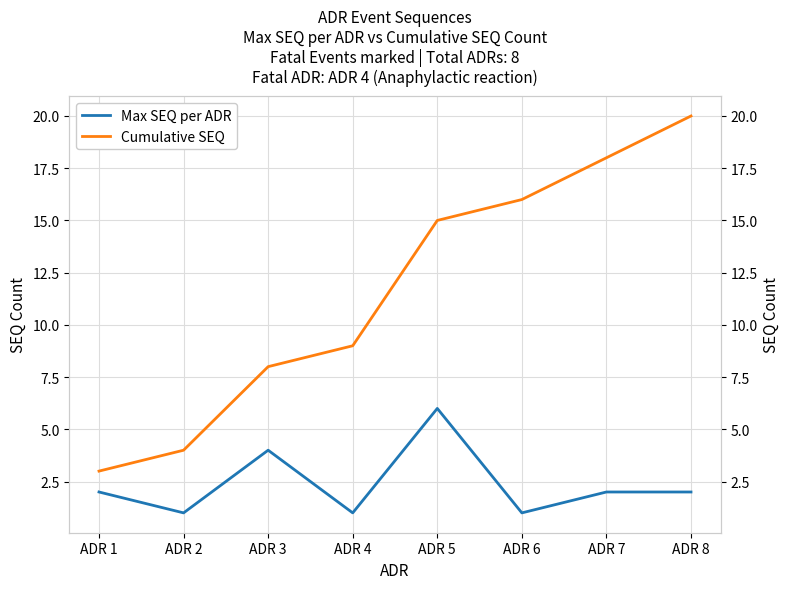

List the series in order of their overall mean, lowest first.

Max SEQ per ADR, Cumulative SEQ